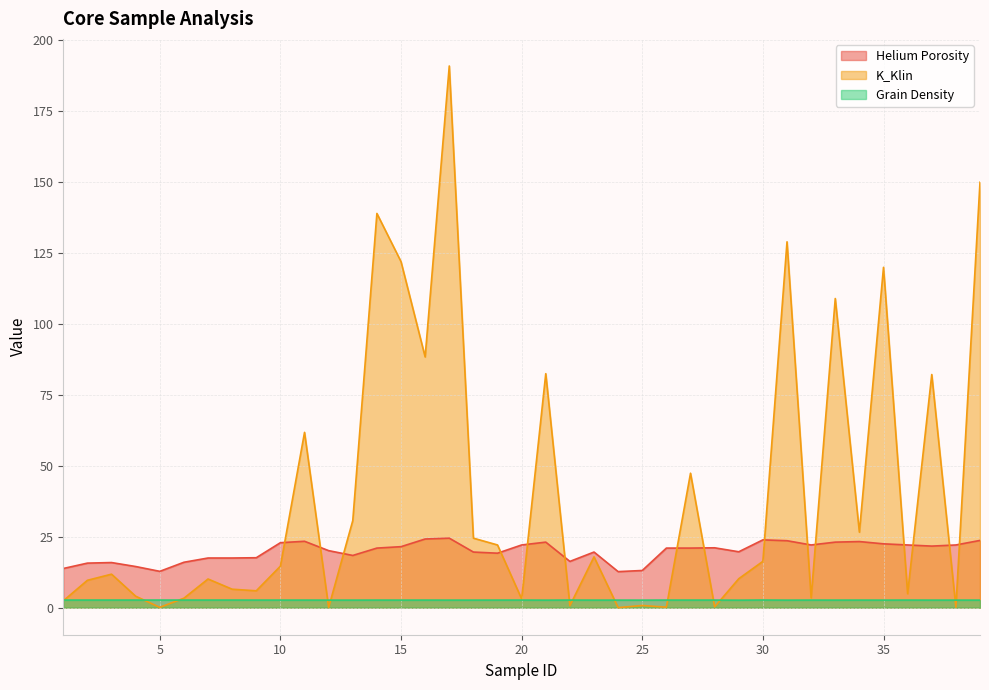

Rank the series at 29 from lowest to highest value.

Grain Density, K_Klin, Helium Porosity